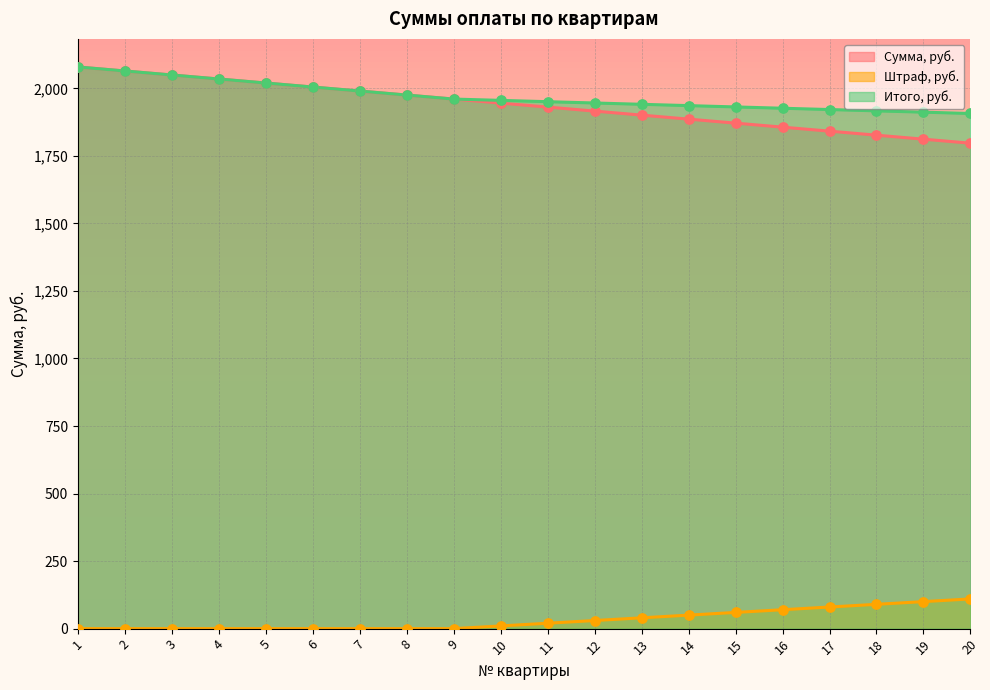

What is the total value across all series at 19?

3823.4